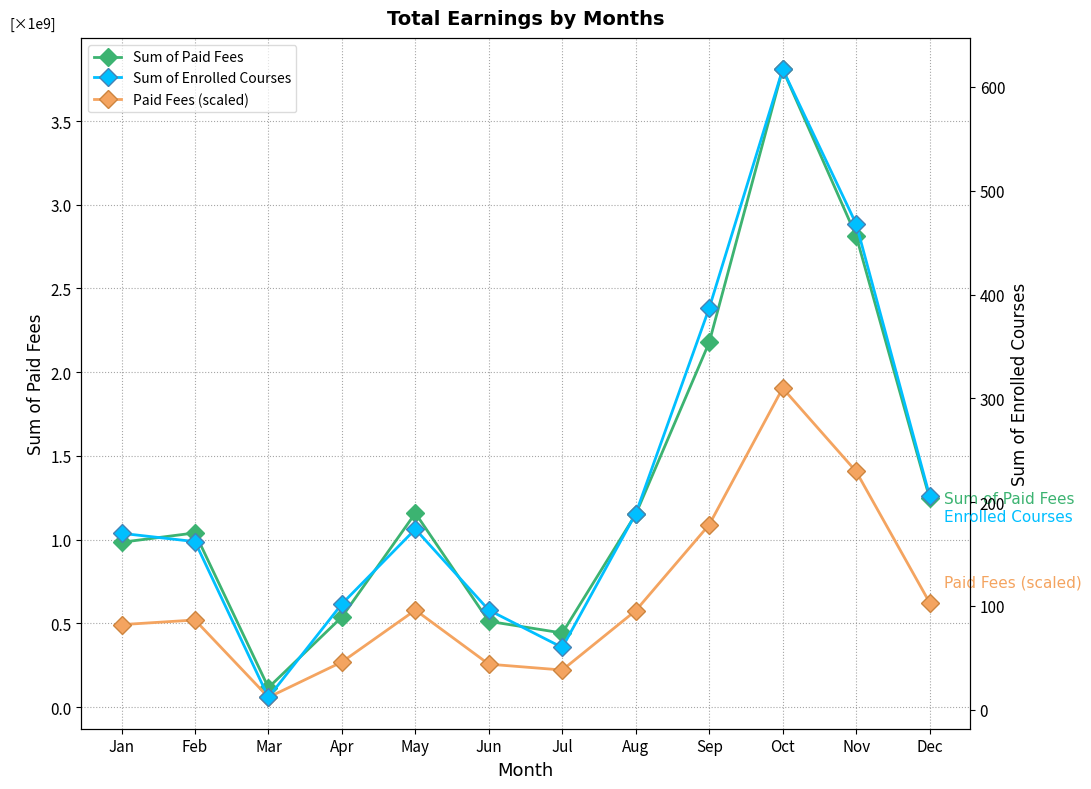

At which category is the sum across all series the highest?

Oct